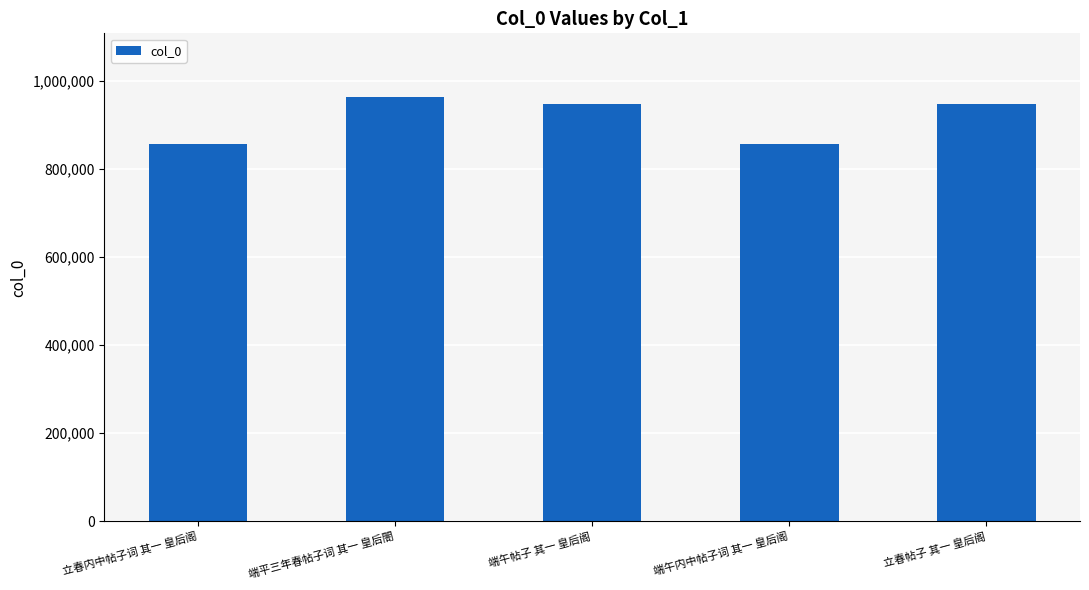

What is the sum of all values?

4575421